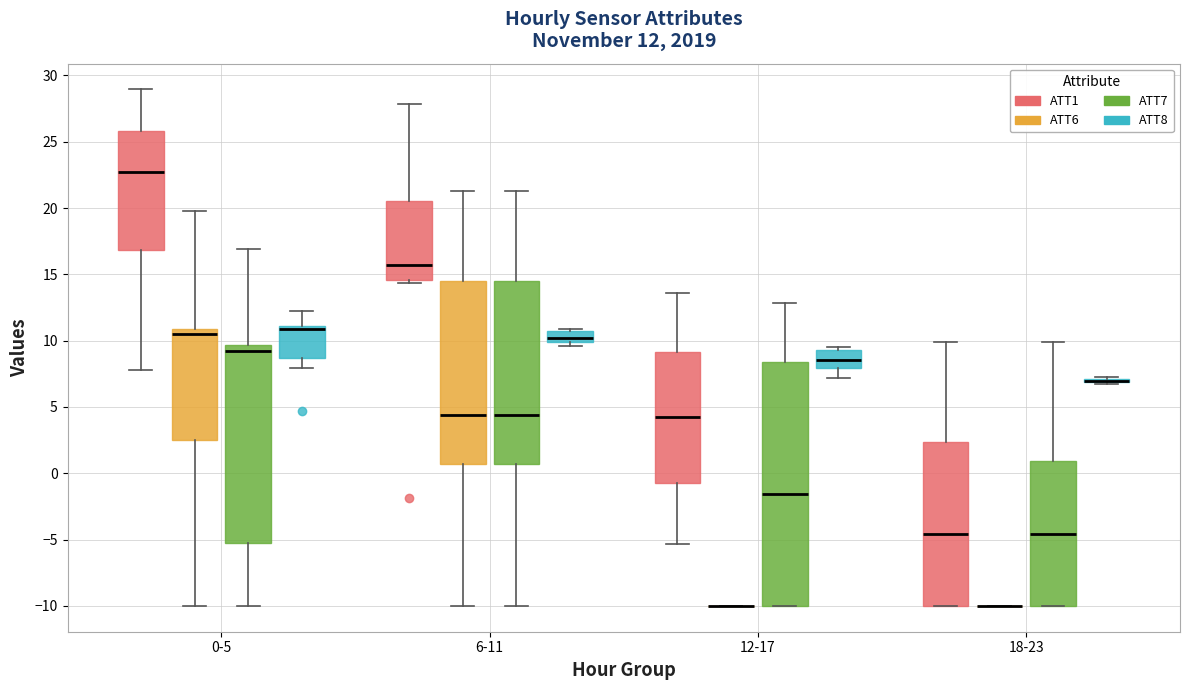

Which box is the tallest, from its lower edge to its upper edge?

12-17 (ATT7)